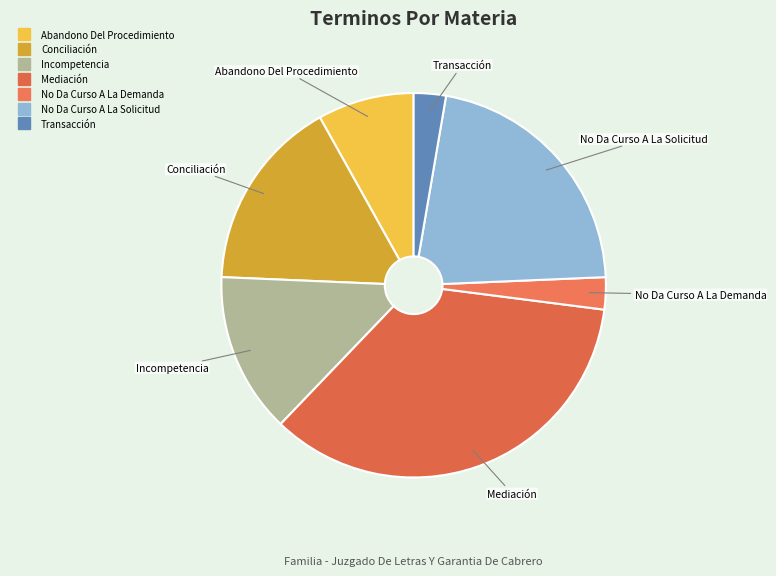

Which category has the biggest portion of the pie?

Mediación